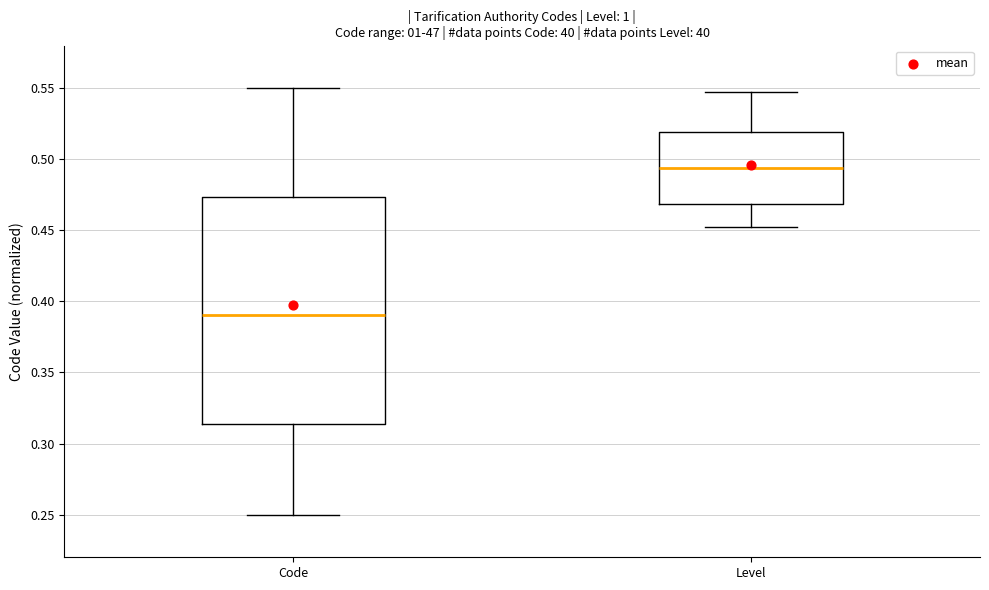

Which box's median line is the lowest?

Code